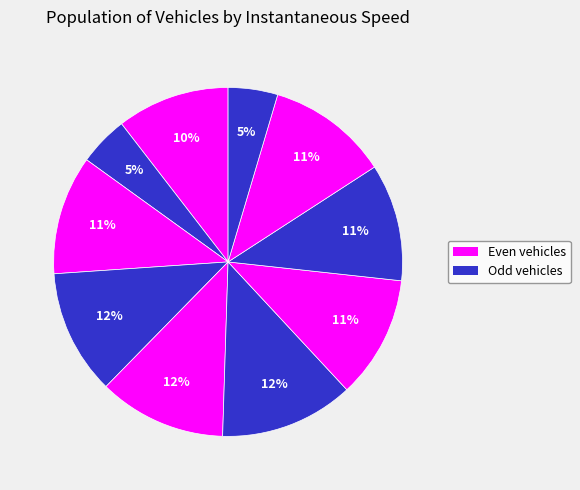

How many segments does this pie chart have?

10